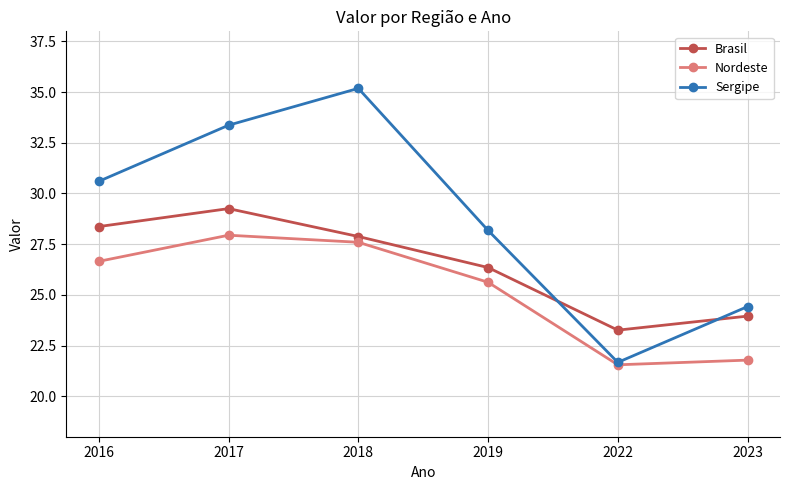

The Nordeste series shows 26.7 at 2016. True or false?

True